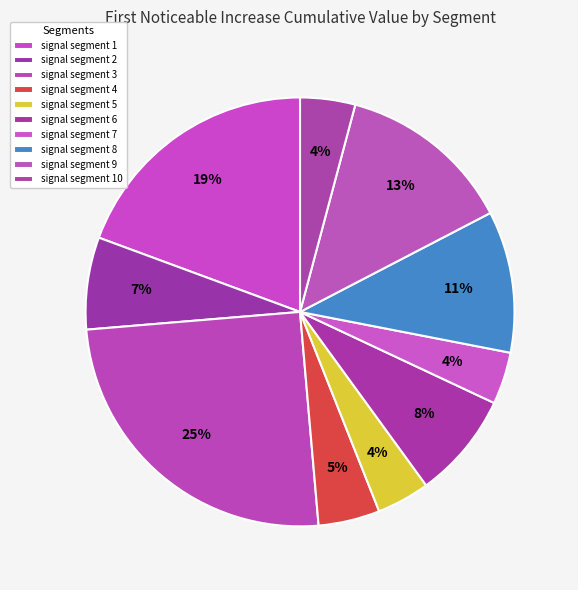

Combined, do signal segment 1 and signal segment 5 account for over 50%?

No